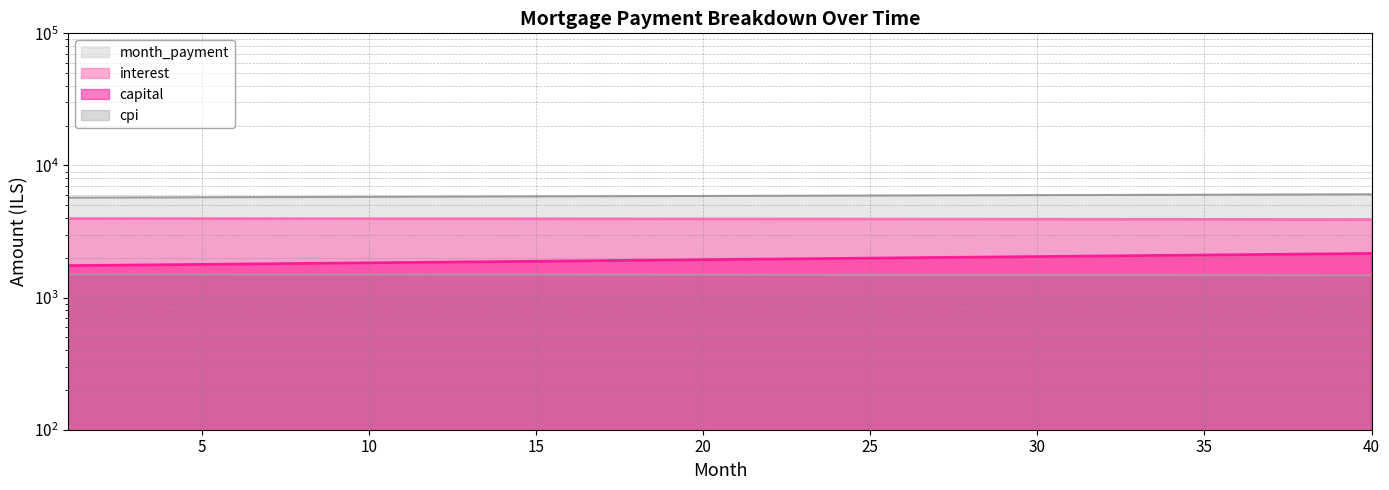

The value of cpi at 25 is 1486.1. True or false?

True